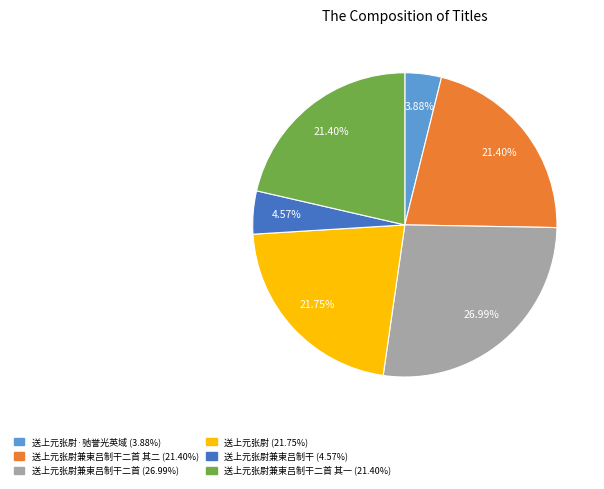

Is there any slice that represents more than half of the pie?

No